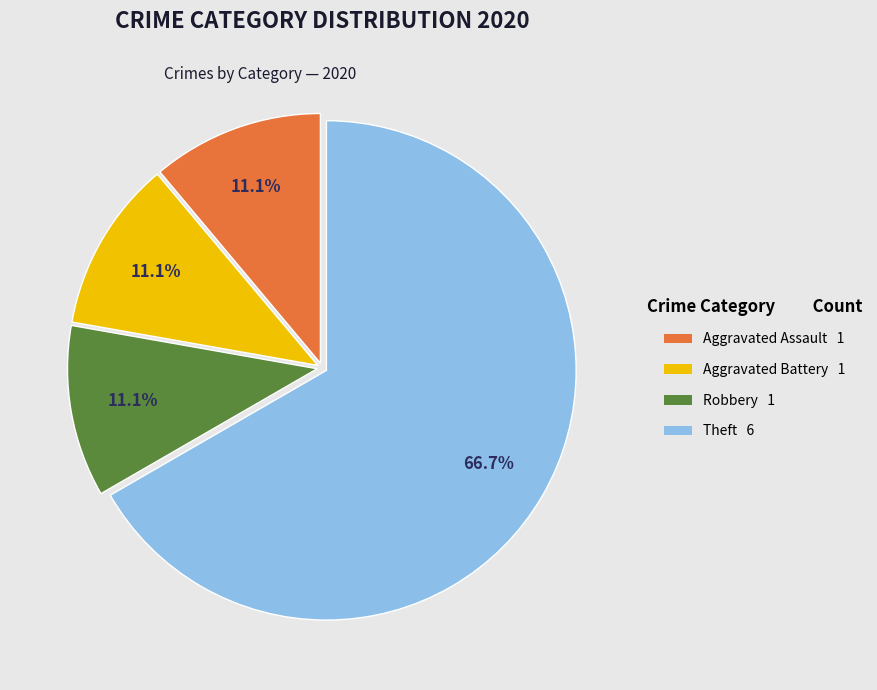

What is the total percentage of Theft and Aggravated Assault?

77.8%